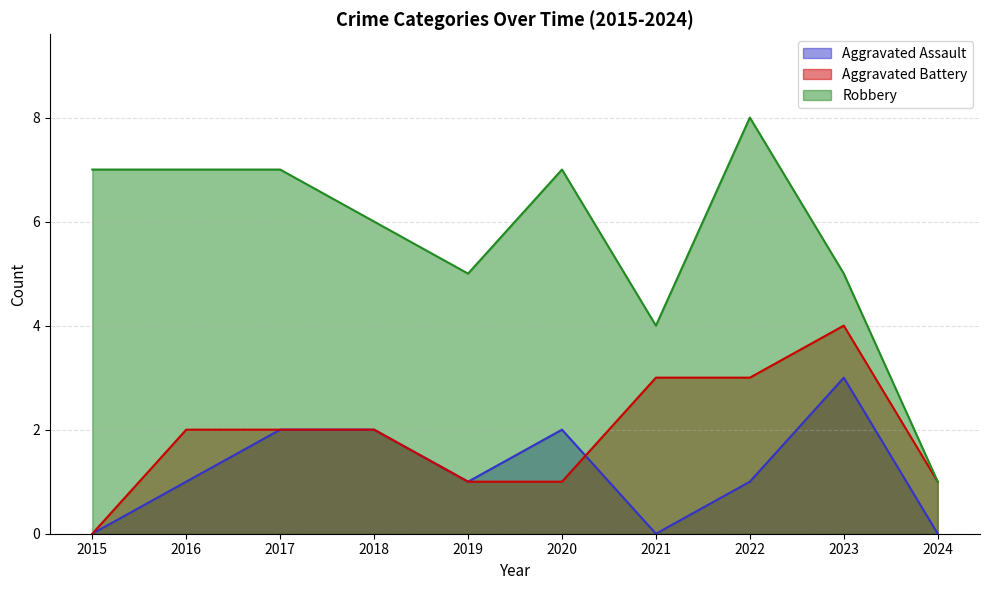

Rank the categories by Aggravated Assault value from lowest to highest.

2015, 2021, 2024, 2016, 2019, 2022, 2017, 2018, 2020, 2023